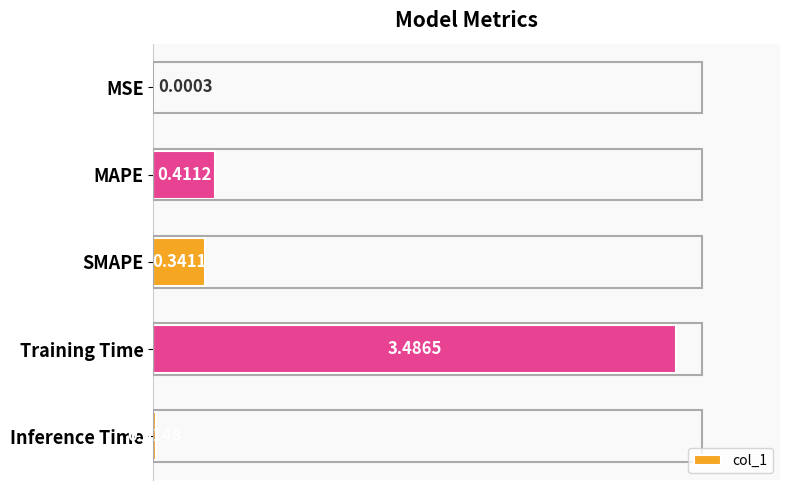

What is the maximum value shown in the chart?

3.5